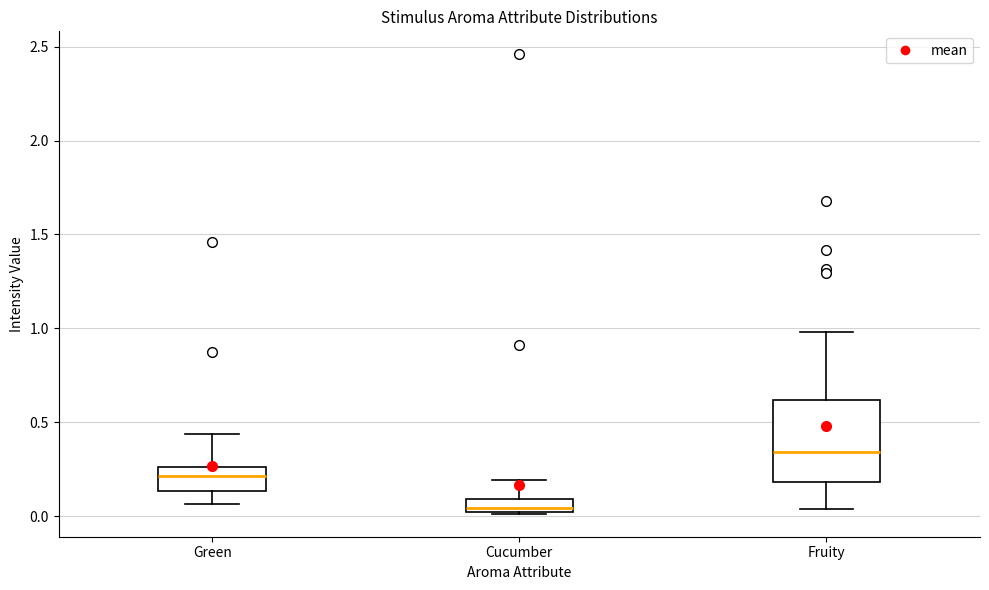

Where is the lower edge of the box for Green on the y-axis? The values are not printed on the chart, so give them approximately, as read against the axis.

0.15